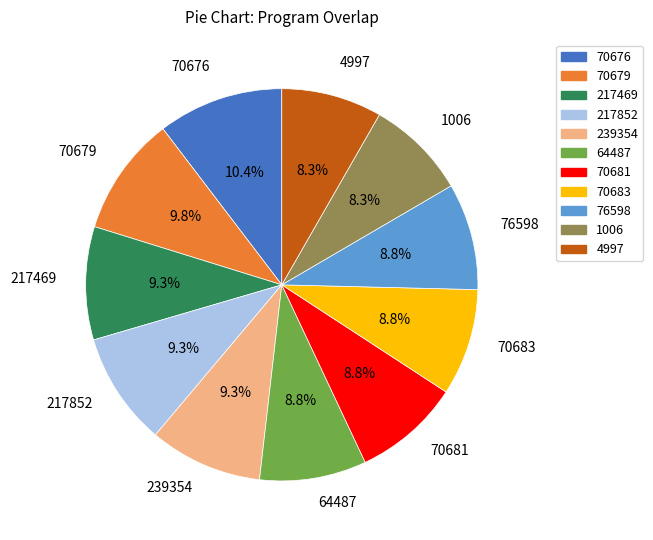

To the nearest percent, what percentage of the pie is 4997?

8%